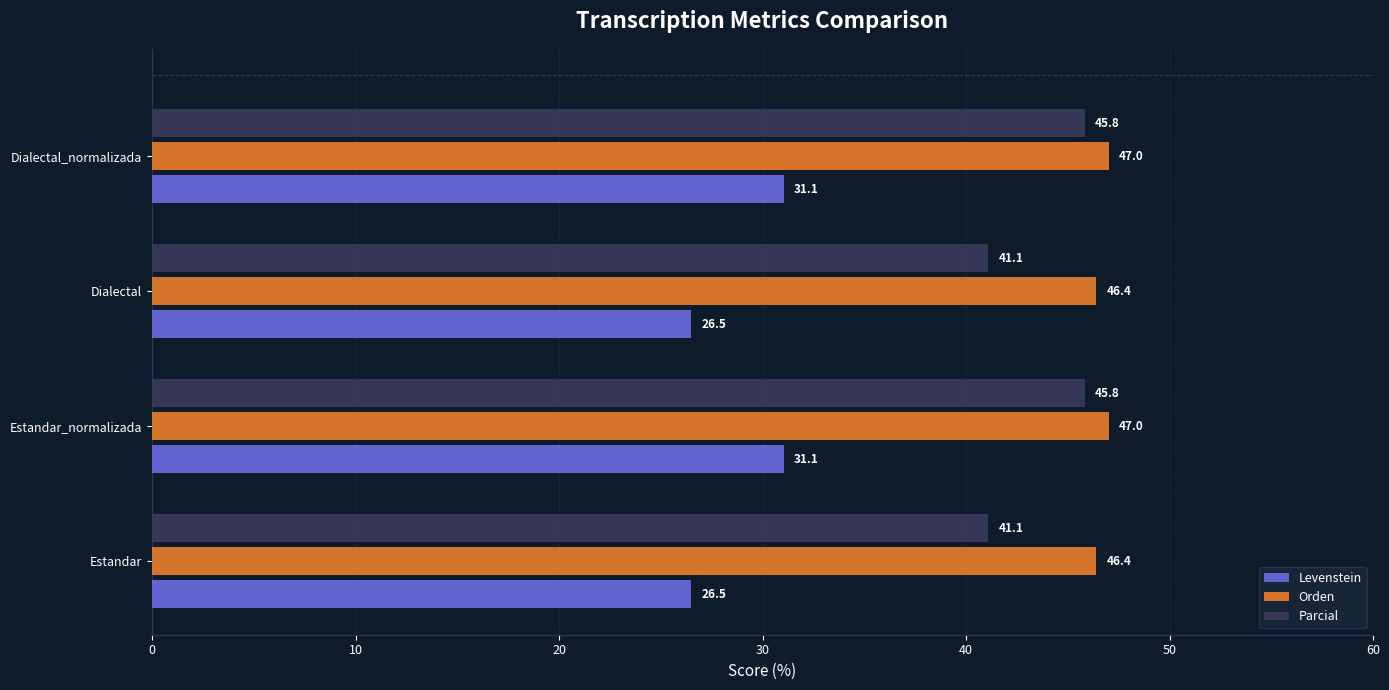

What is the sum of all Parcial values?

173.8